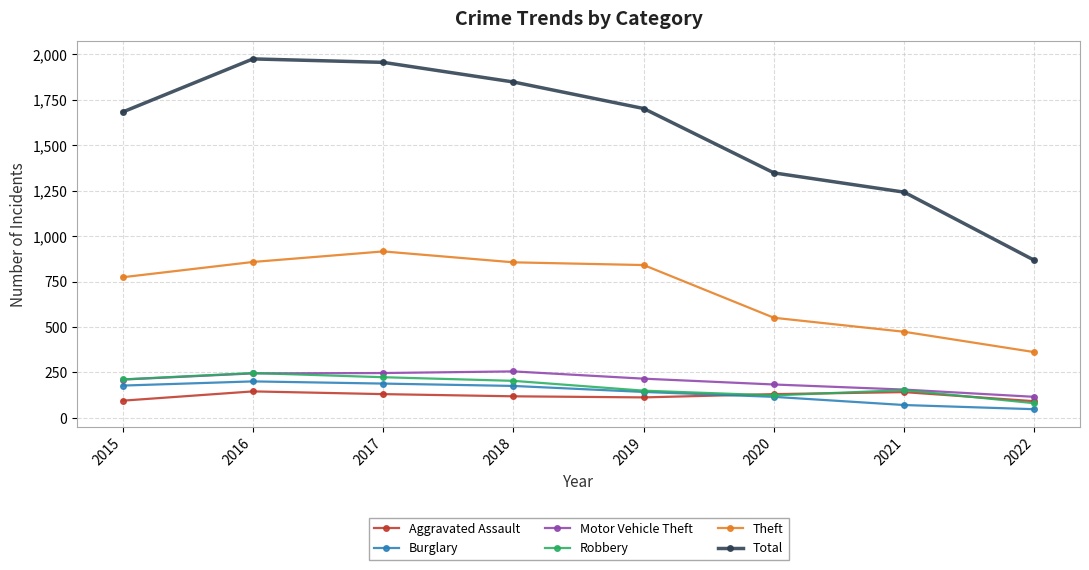

At which category does Theft reach its first local peak?

2017